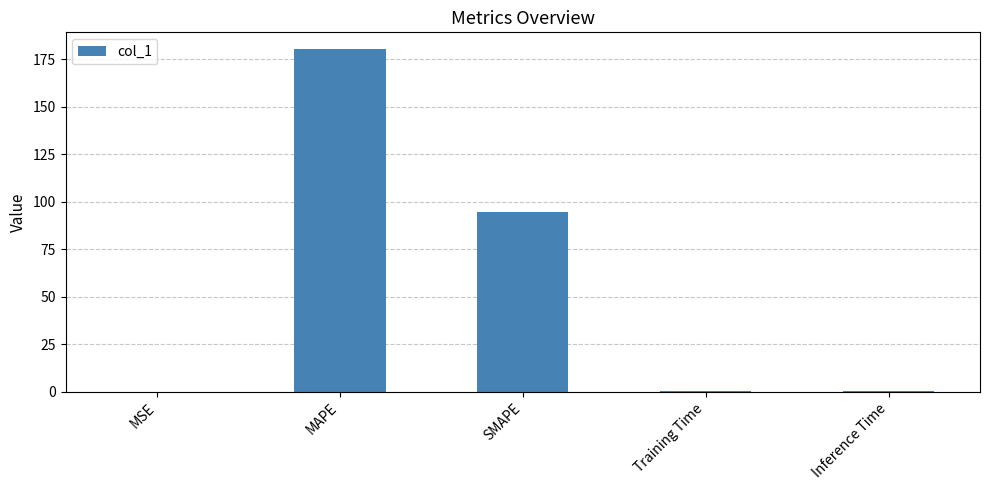

What is the sum of all values?

275.6